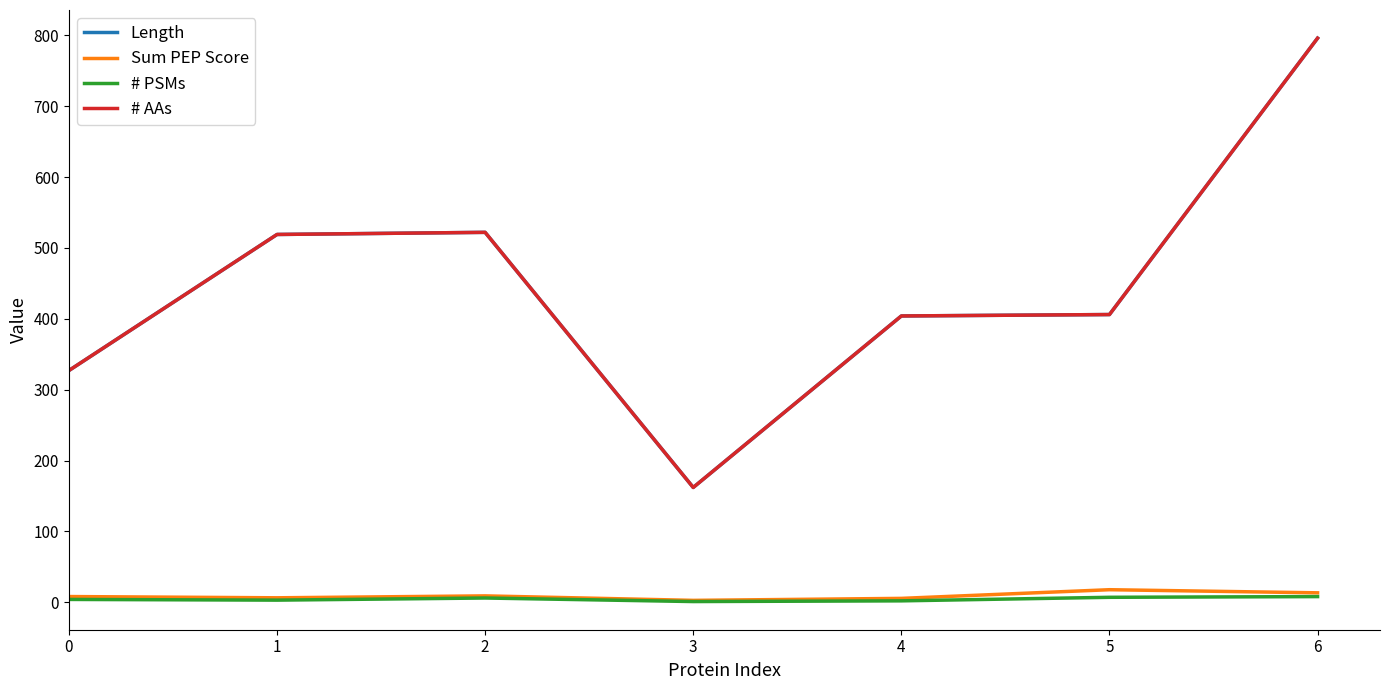

Does the chart display data point markers on the line(s)?

No